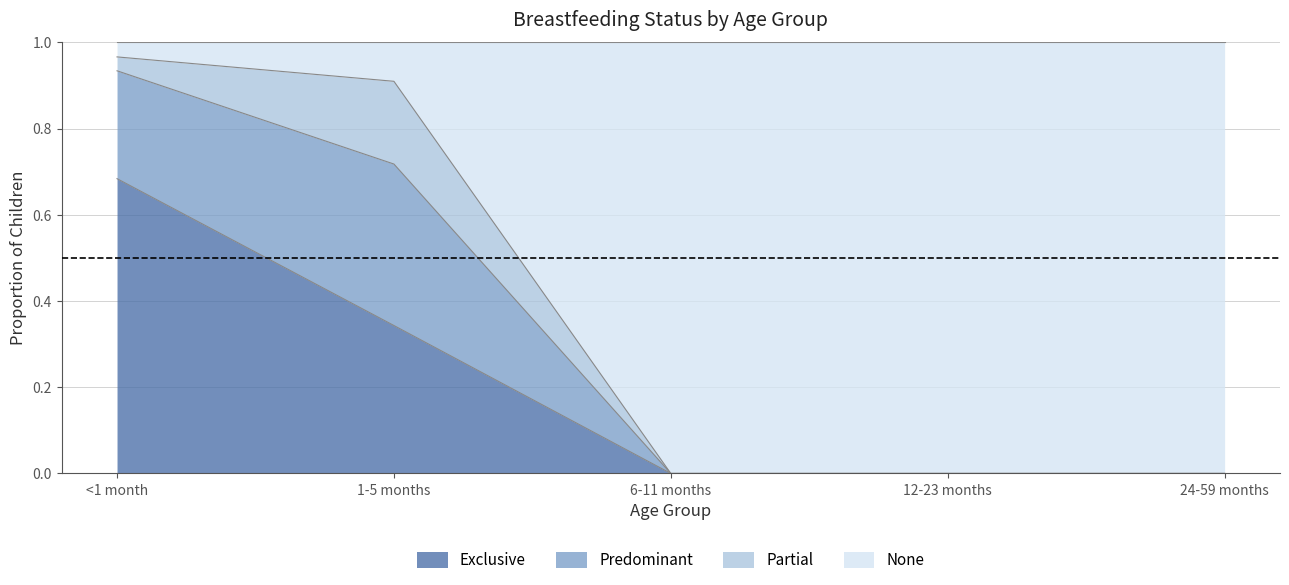

Is it true that Exclusive equals 0.3 at 24-59 months?

False